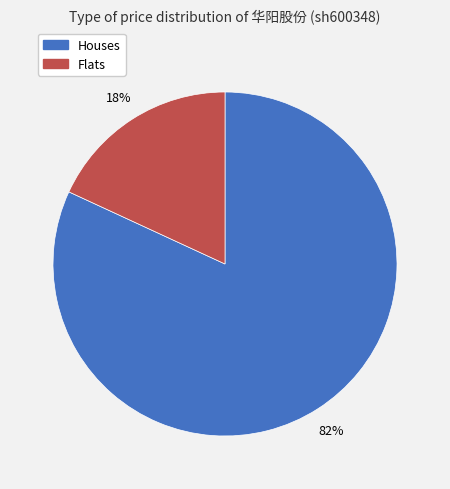

To the nearest percent, what is the difference between the largest and smallest slice percentages?

64%